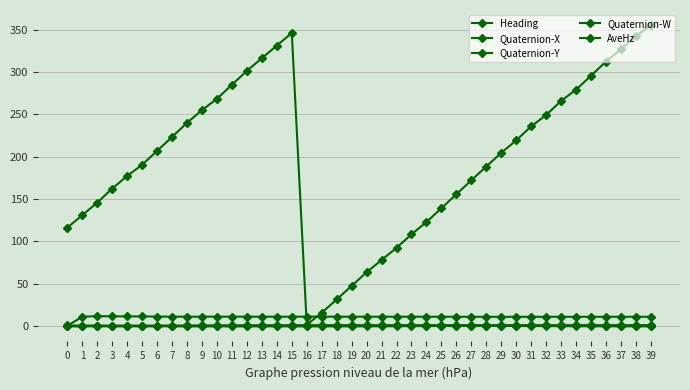

Where is Quaternion-X nearest to the value 0?

16